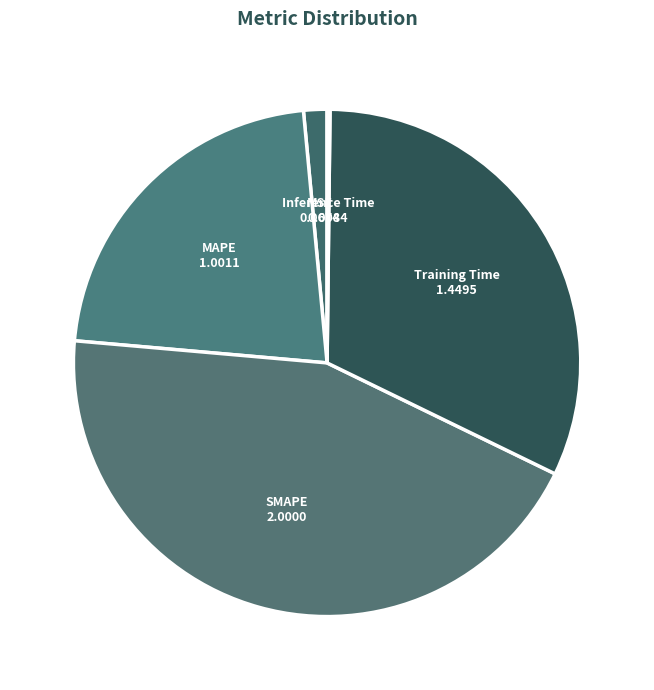

Does MSE account for over 50% of the chart?

No